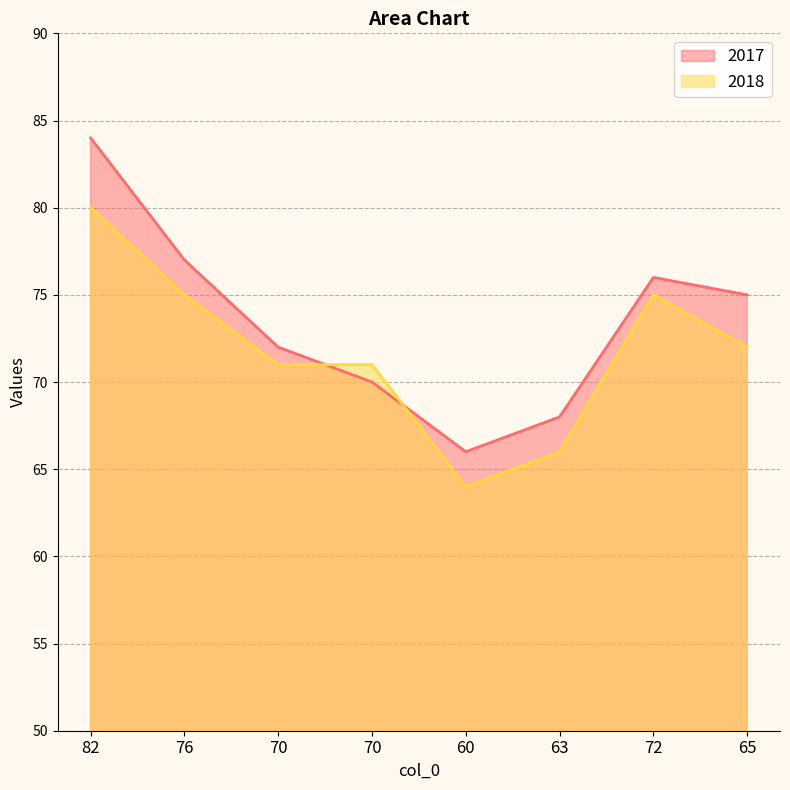

Where is the first local minimum for 2017?

60